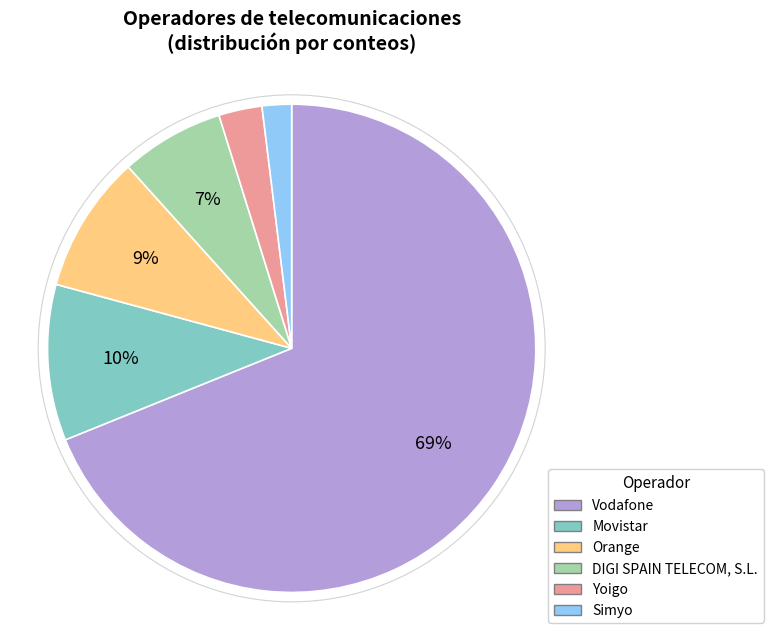

Which has a higher value, Vodafone or Yoigo?

Vodafone